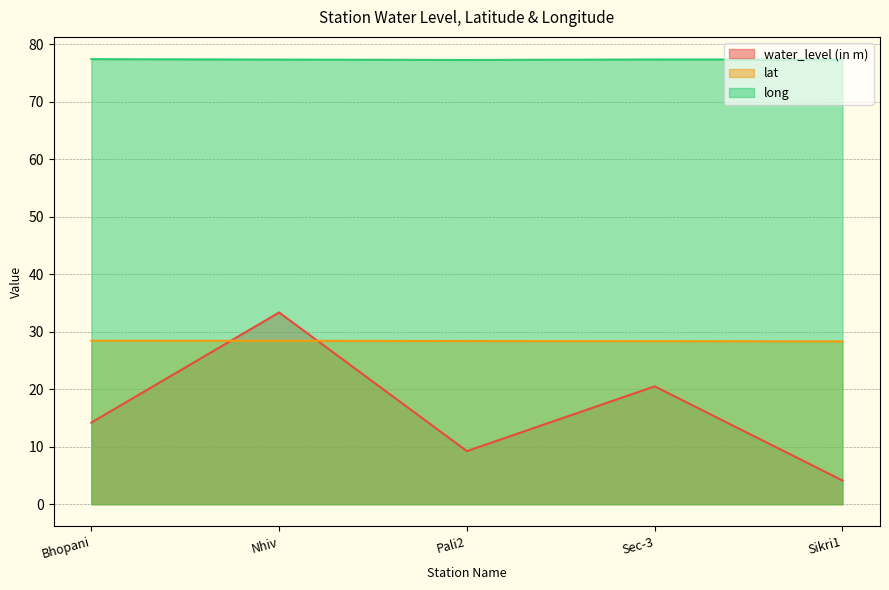

What is the lowest value of the lat series?

28.3